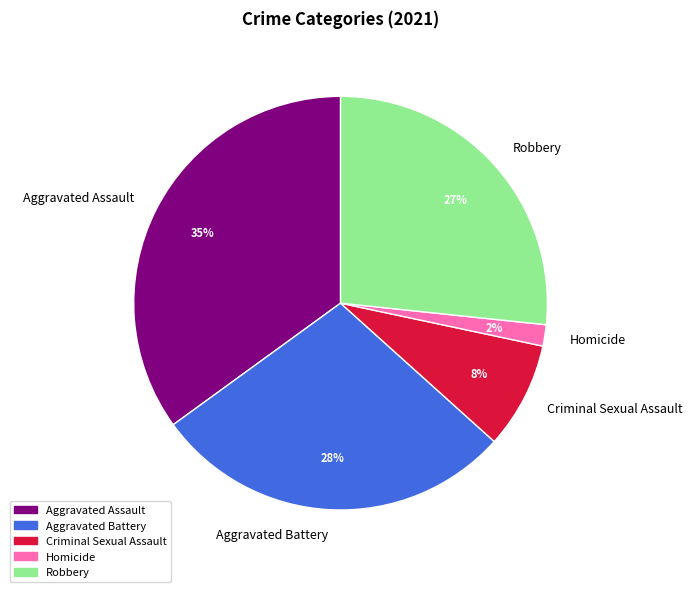

To the nearest percent, what is the difference between the largest and smallest slice percentages?

33%